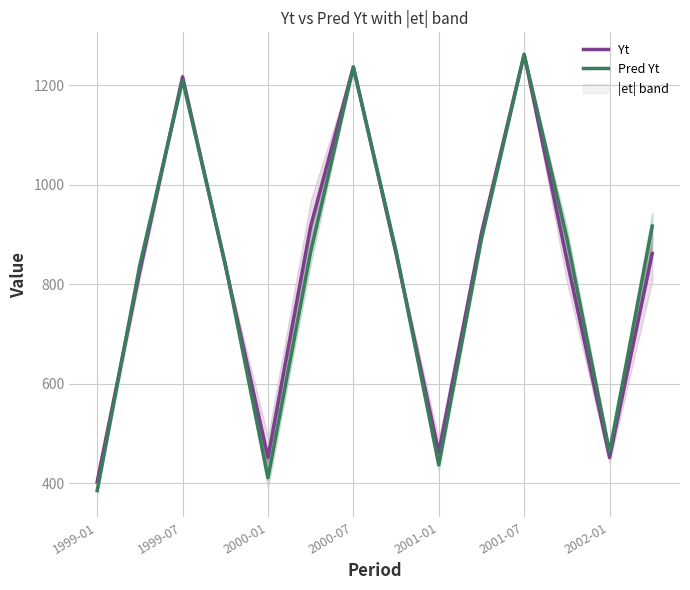

What is the maximum value shown in the chart?

1261.8